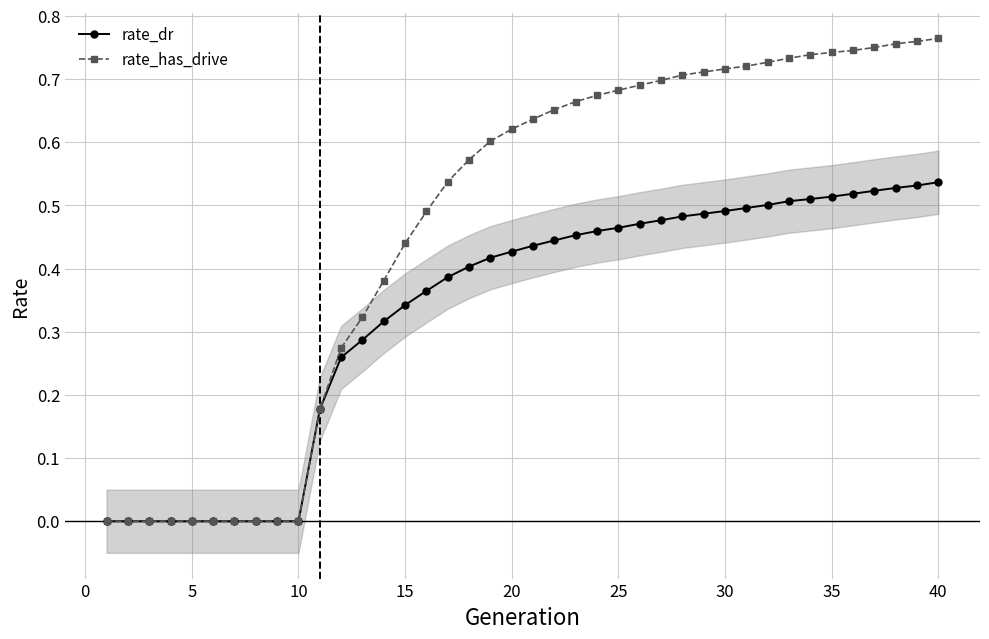

List the series in order of their peak value, highest first.

rate_has_drive, rate_dr